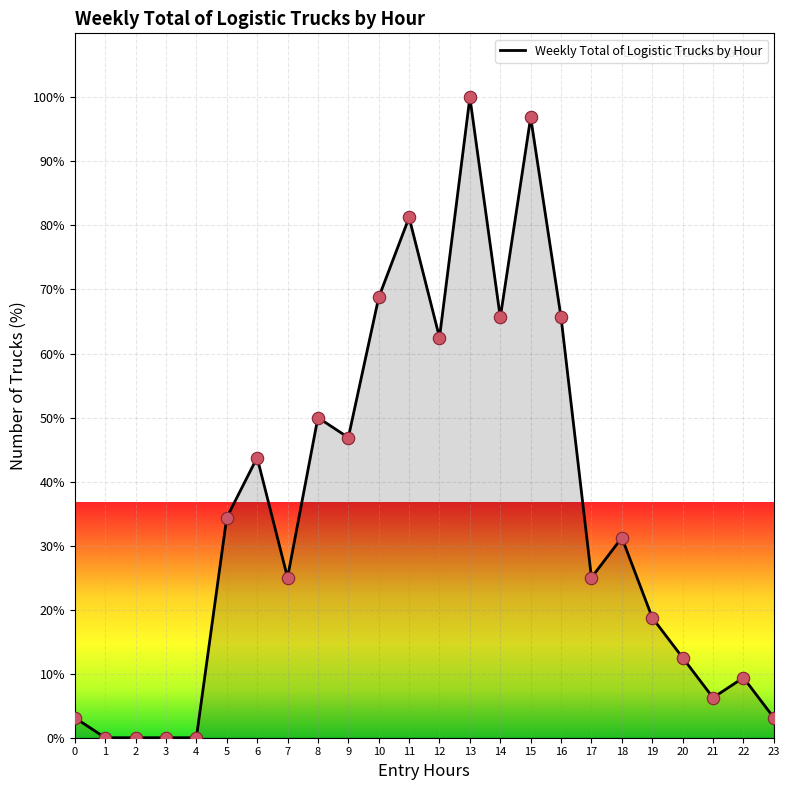

Which has a higher value, 1 or 11?

11